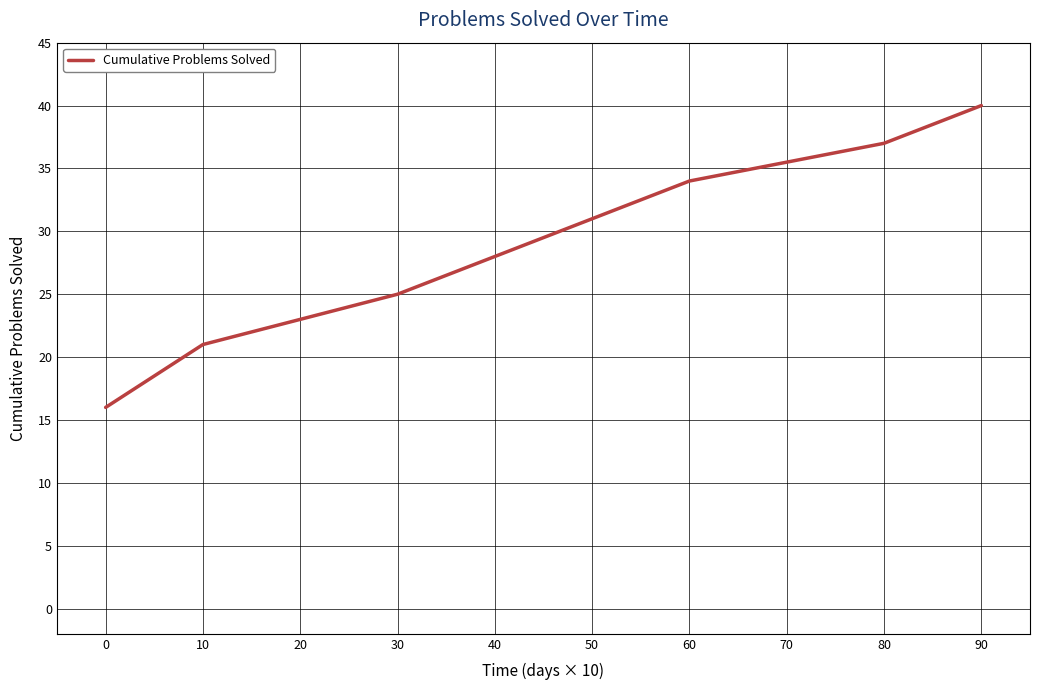

Which label corresponds to the largest value in the chart?

90